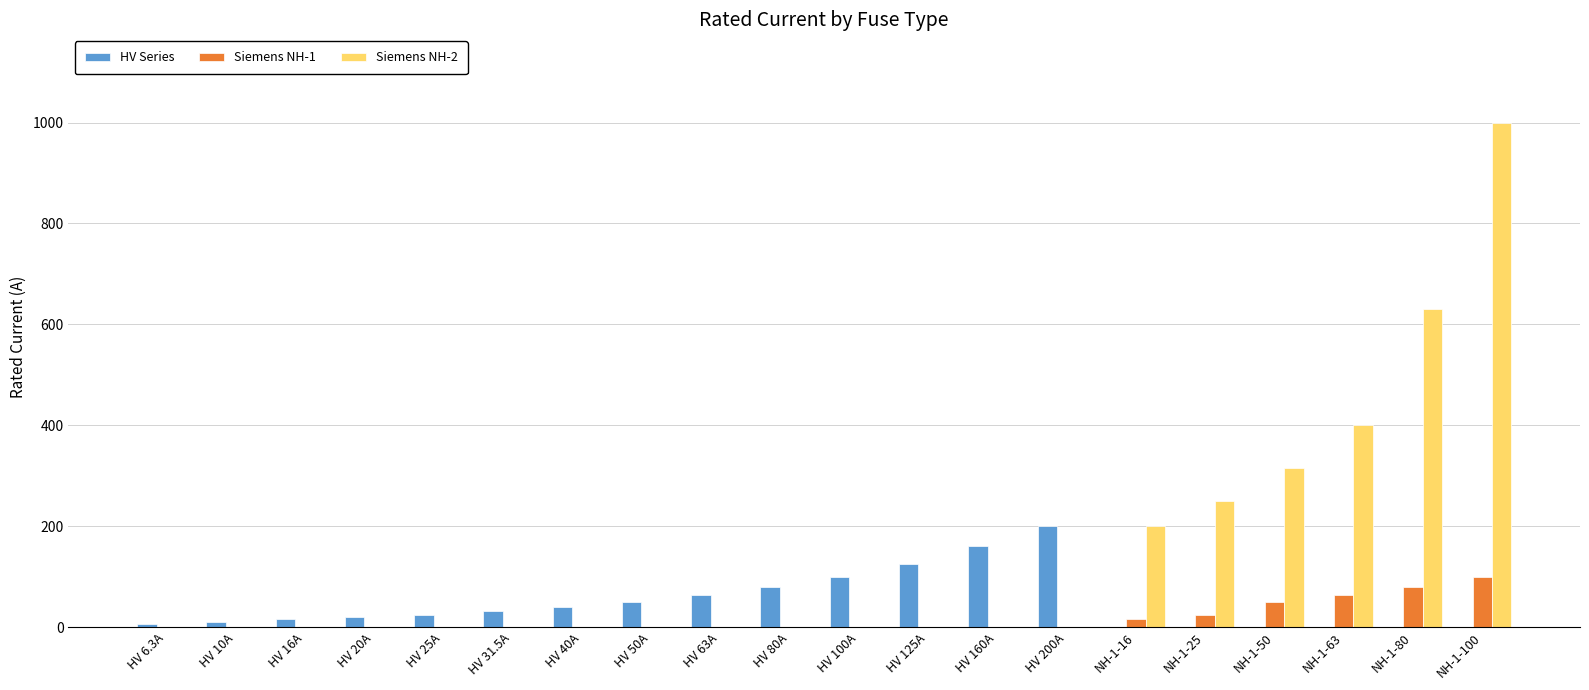

The HV Series series shows 200.0 at HV 200A. True or false?

True